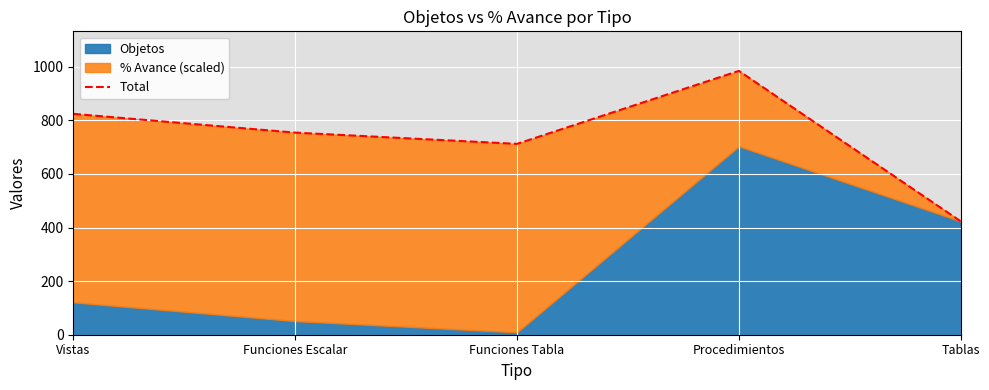

What is the difference between the maximum and minimum values?

561.2